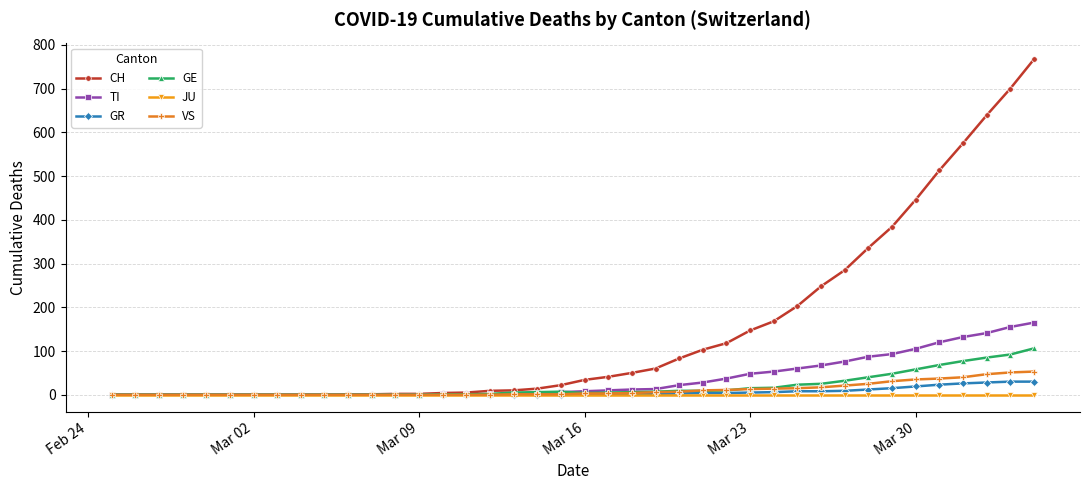

Which series has the largest range (max minus min)?

CH